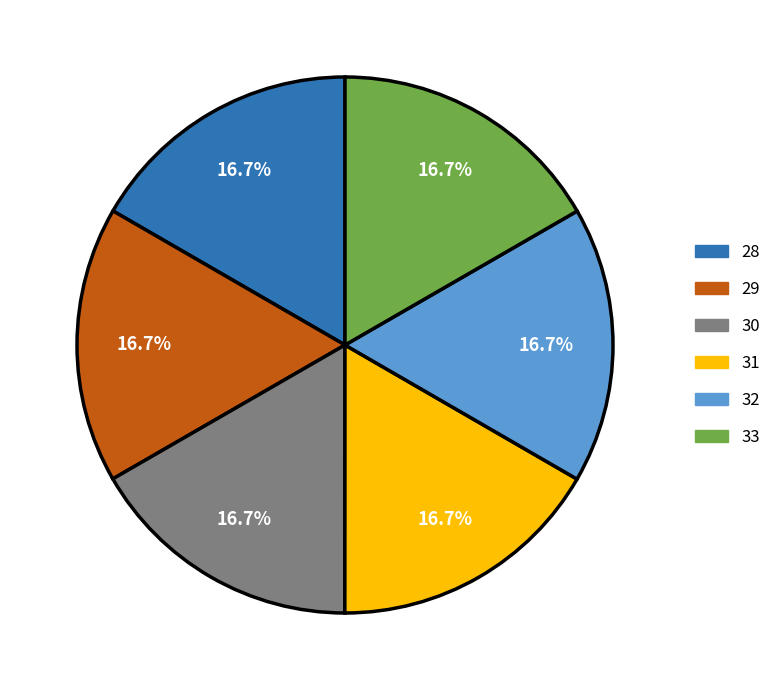

What is the ratio of the value at 29 to the value at 32?

1.0